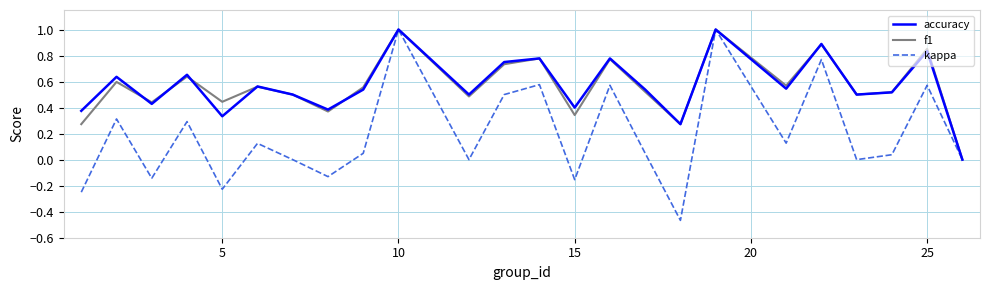

Which series has the widest spread of values?

kappa